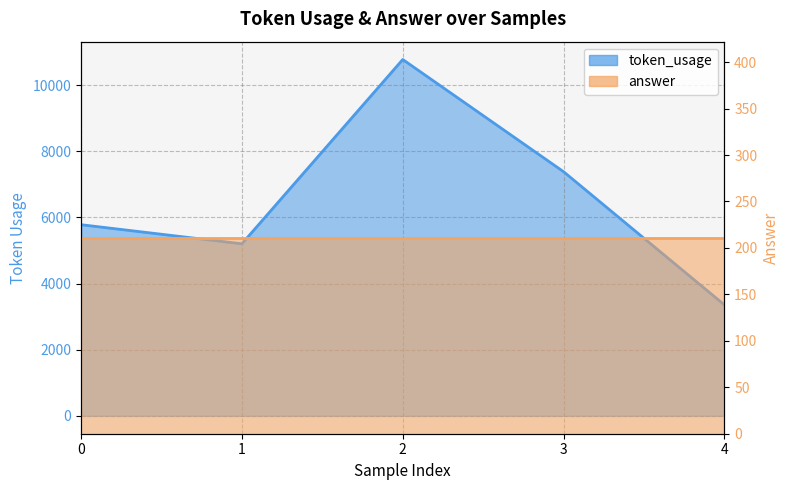

What is the change in value from 1 to 2?

+5572